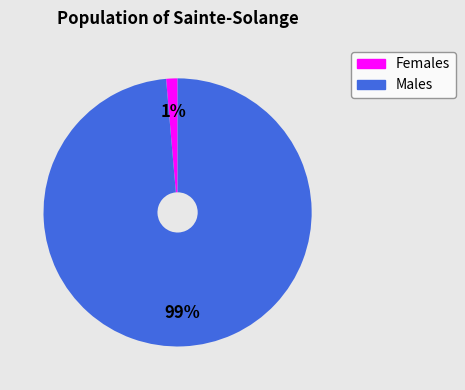

Count the number of slices in the pie.

2